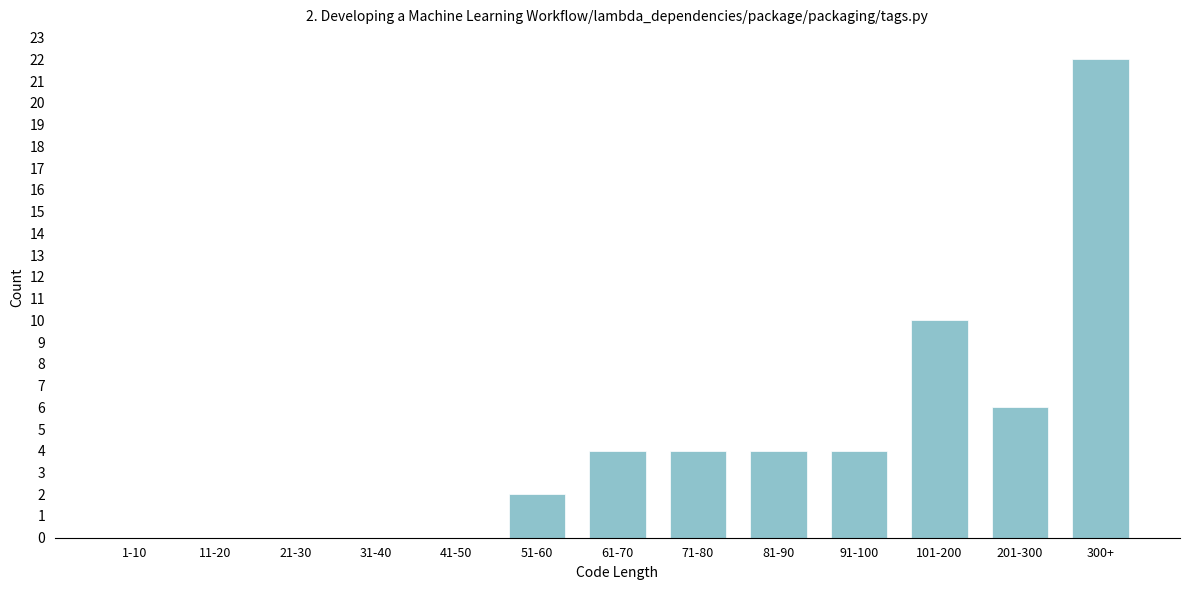

Reading left to right, extract all data points from this chart.

1-10=0	11-20=0	21-30=0	31-40=0	41-50=0	51-60=2	61-70=4	71-80=4	81-90=4	91-100=4	101-200=10	201-300=6	300+=22